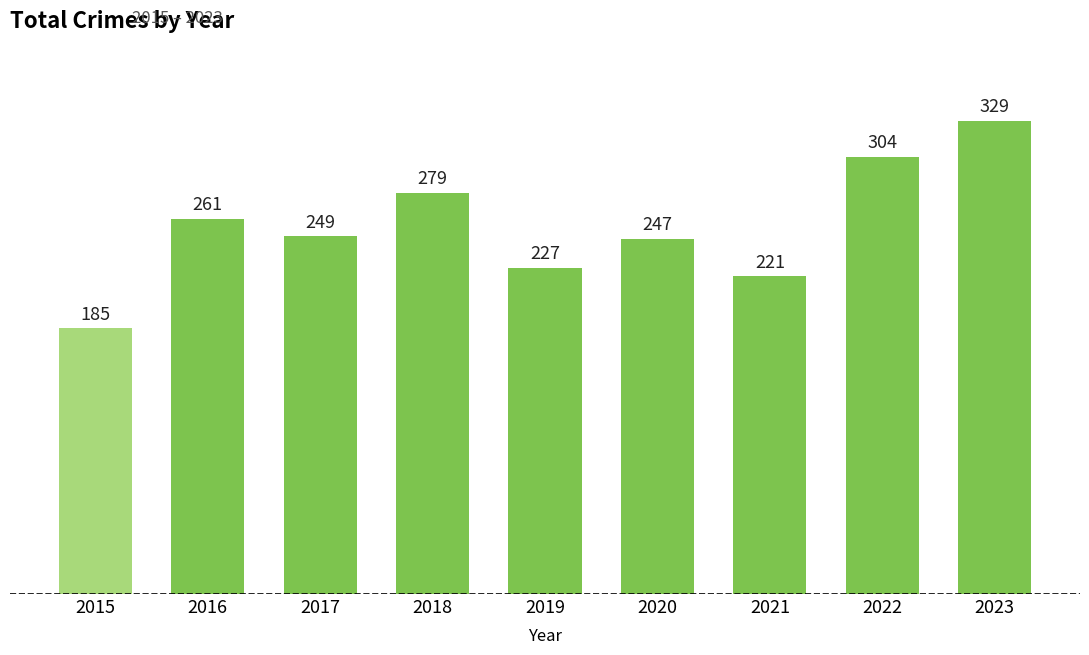

Where is the data nearest to the value 257?

2016